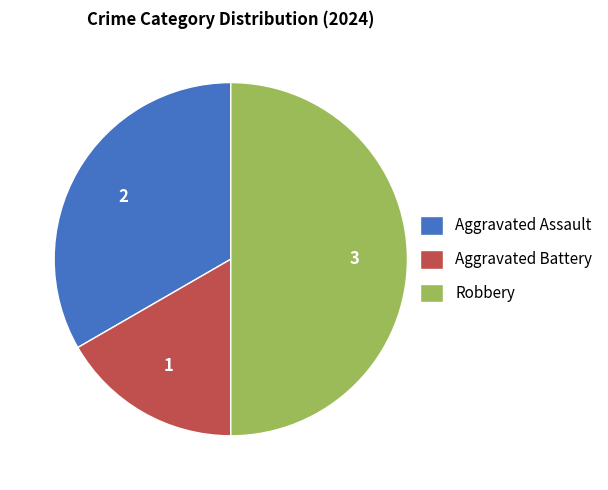

Does Aggravated Assault represent more than half of the total?

No